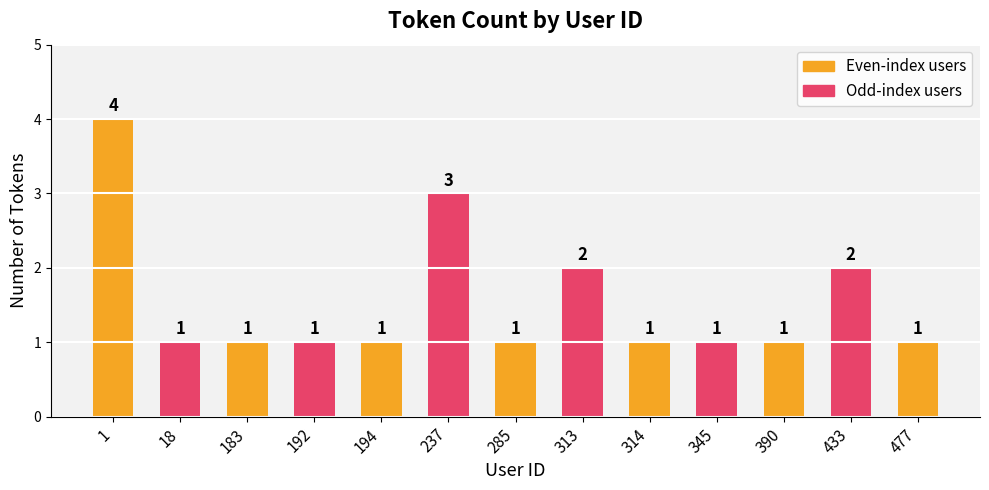

What is the difference between the maximum and minimum values?

3